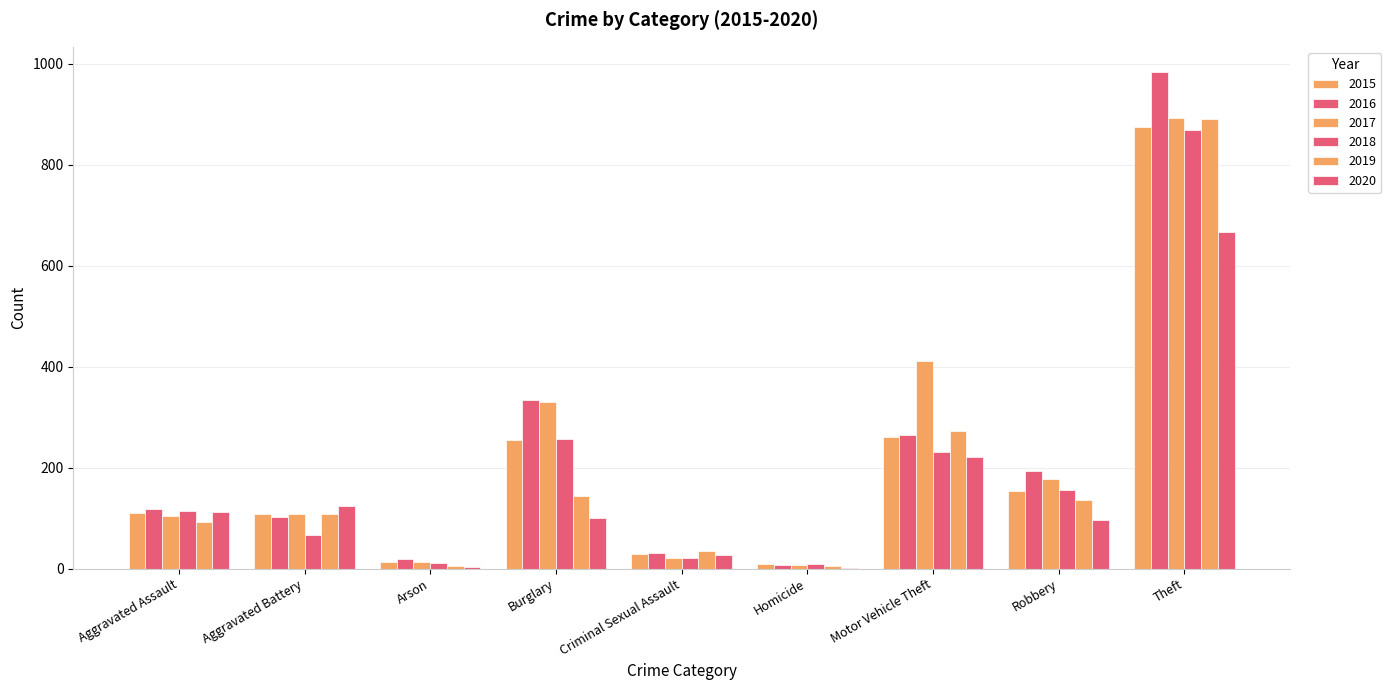

At which category does the chart reach its minimum across all series?

Homicide